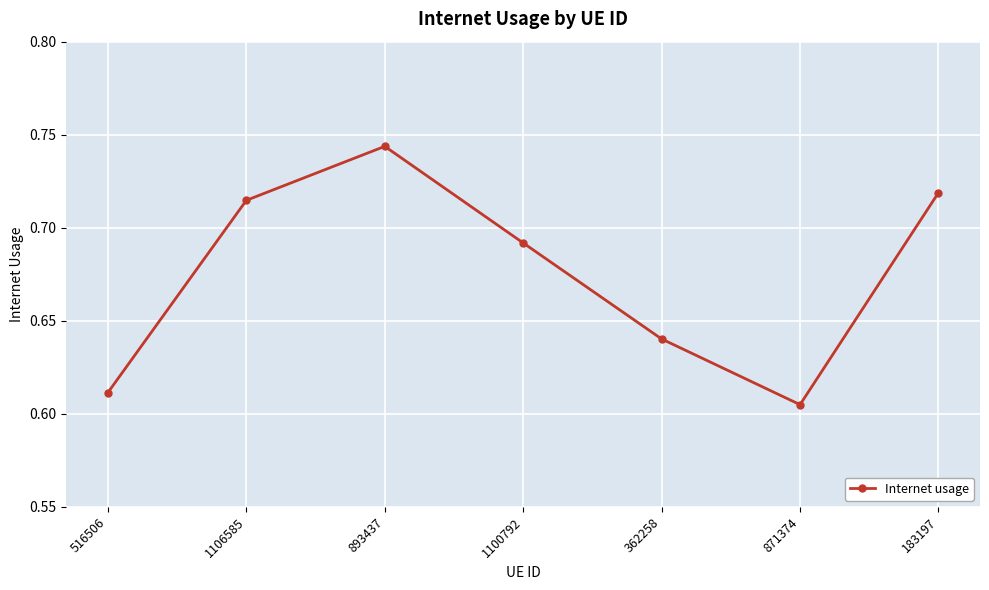

True or false: there are more than 2 points higher than both neighbors.

False